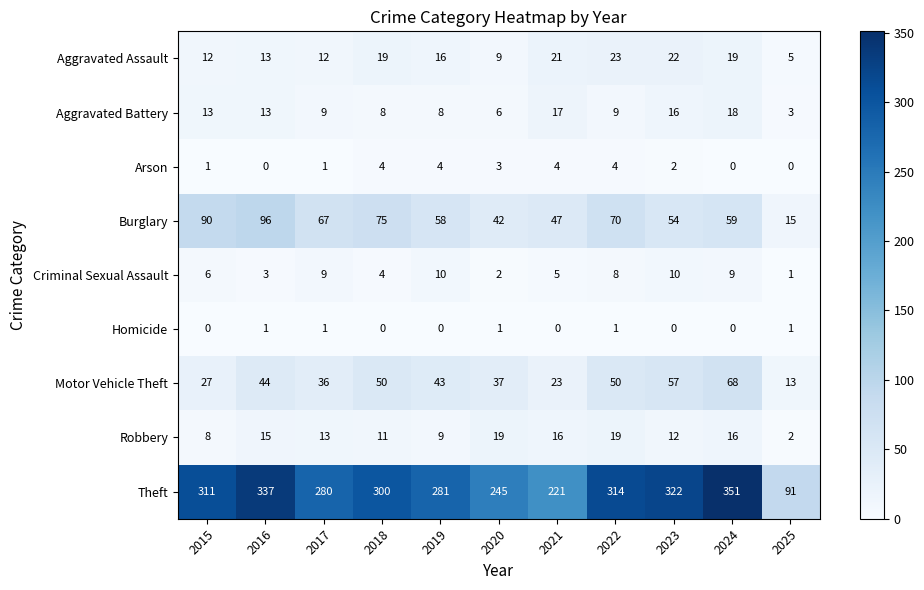

The value of Arson at 2025 is 0. True or false?

True